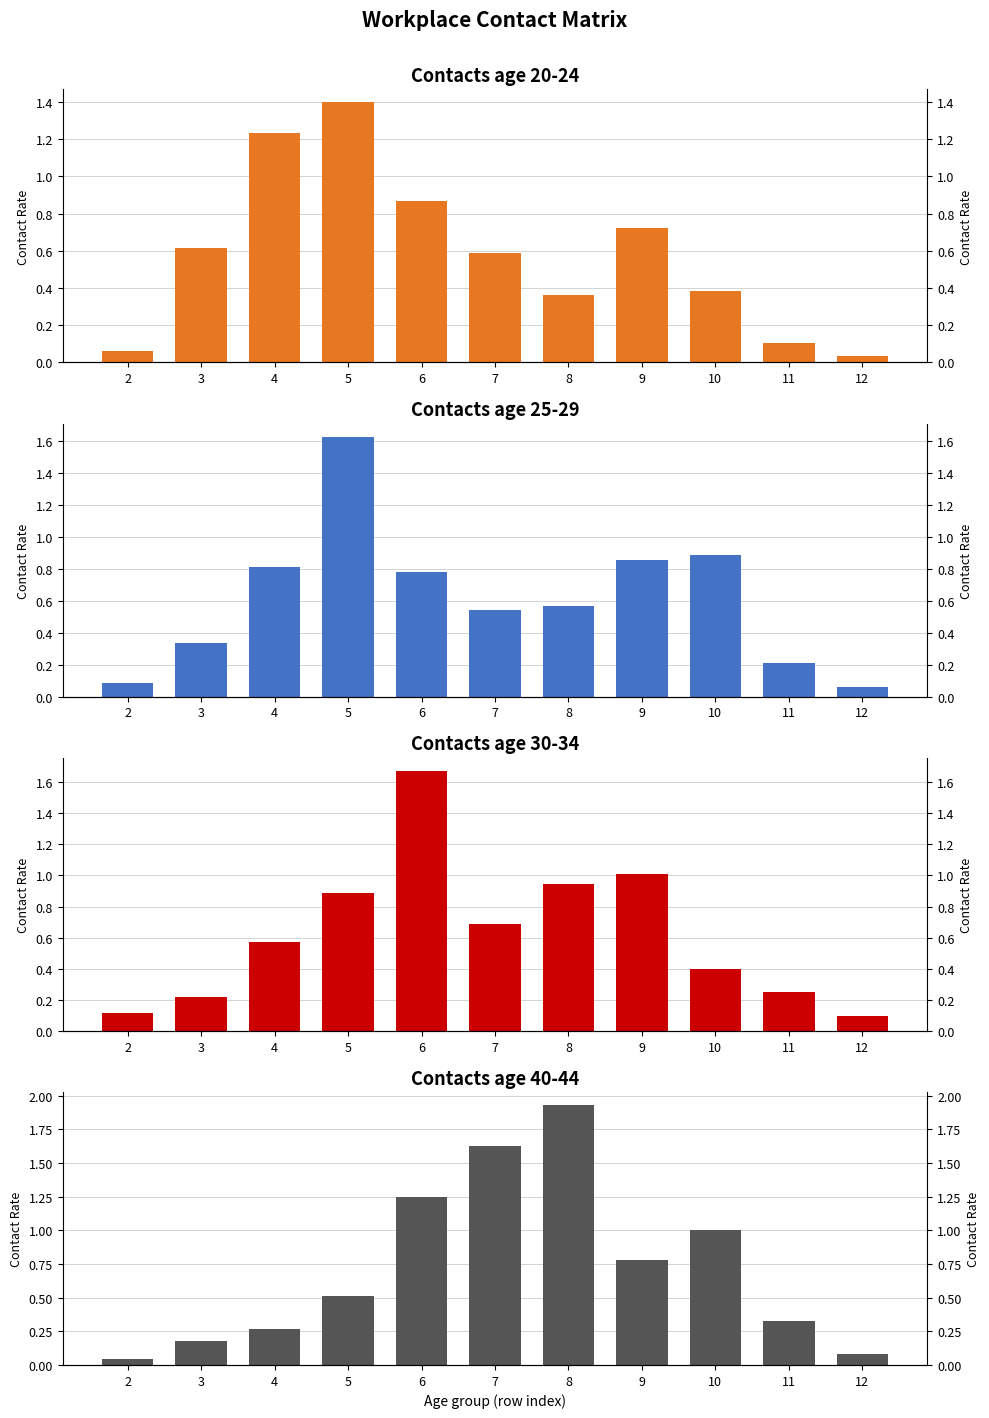

At which category is the sum across all series the highest?

6